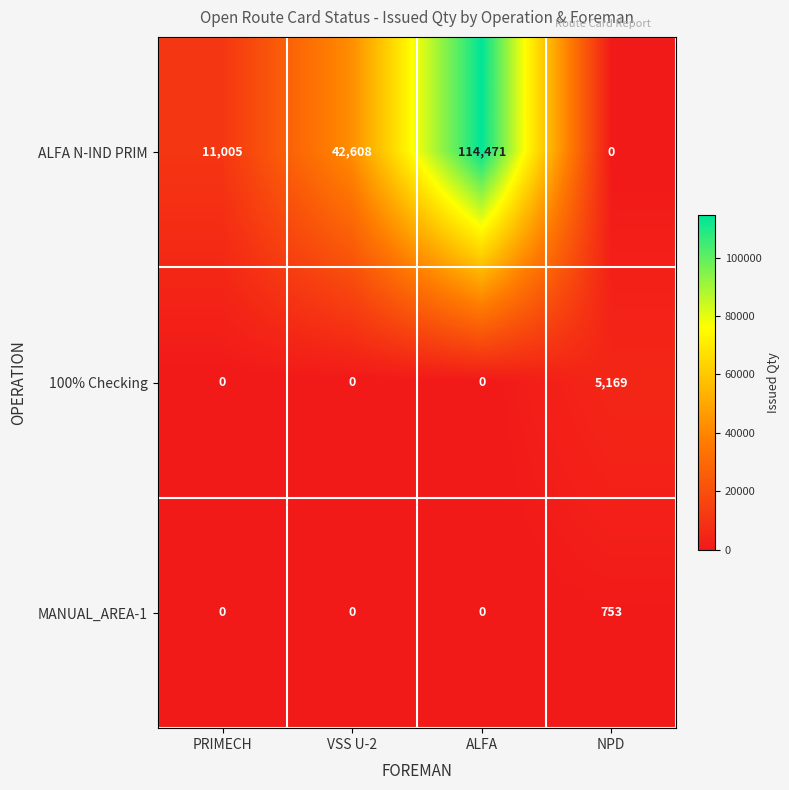

Which series has the largest range (max minus min)?

ALFA N-IND PRIM